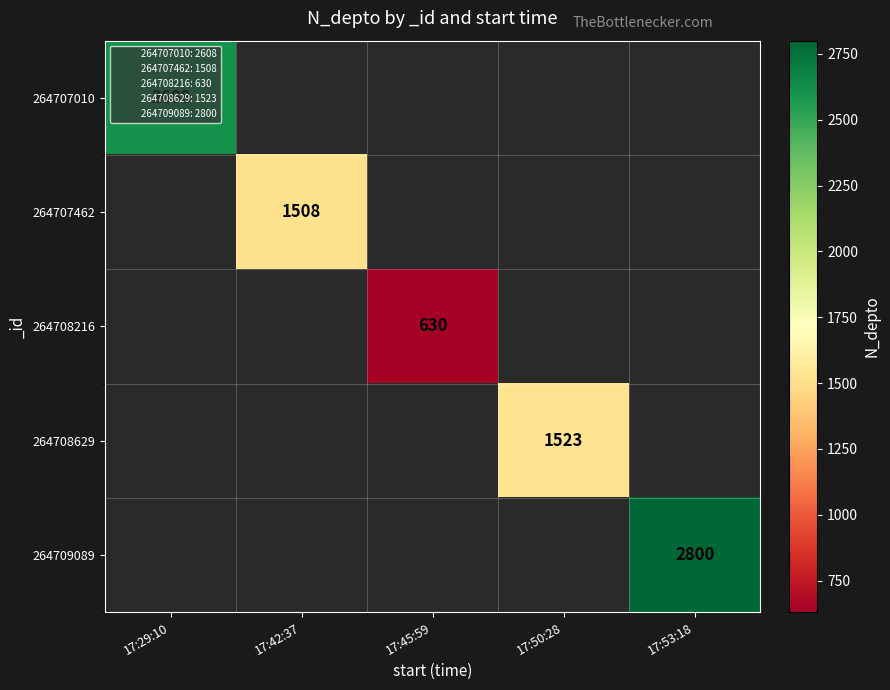

Which label corresponds to the largest value in the chart?

17:53:18